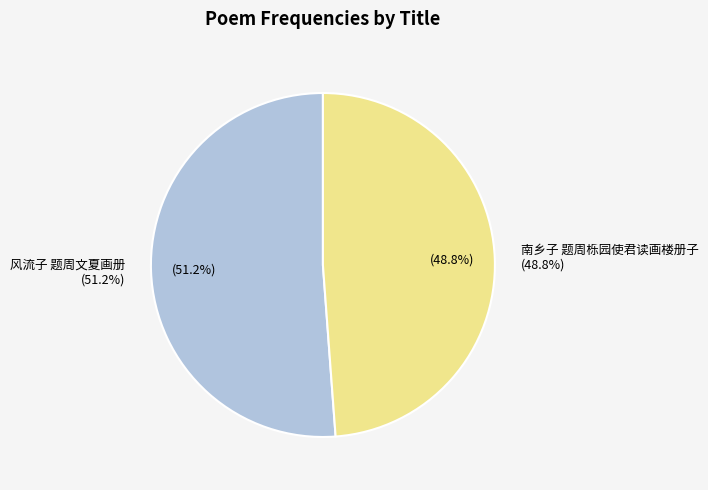

Which slice is the largest?

风流子 题周文夏画册